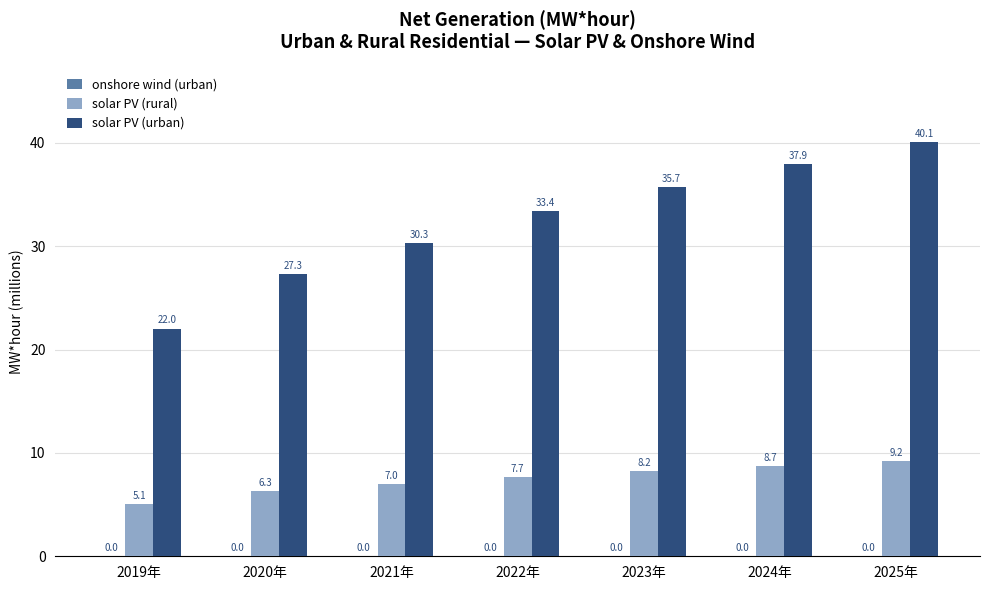

Is it true that solar PV (rural) equals 8.2 at 2023年?

True